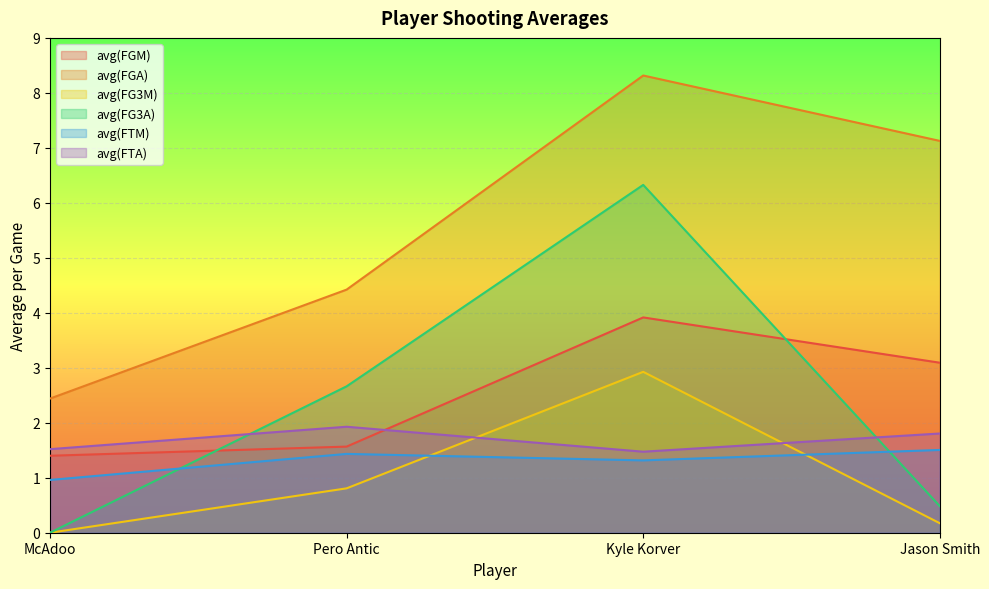

True or false: avg(FG3A) and avg(FTM) cross at least once.

True